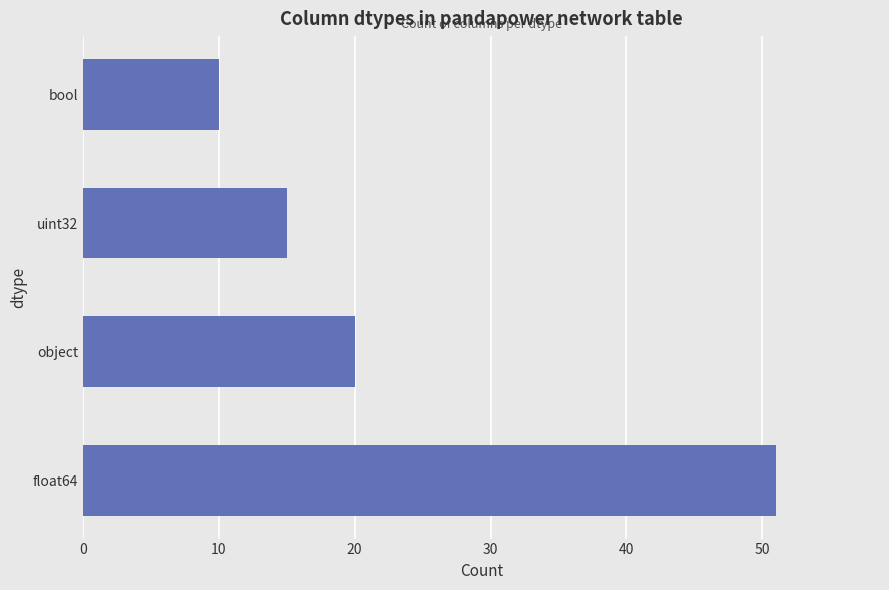

The chart shows a value of 51 at float64. True or false?

True